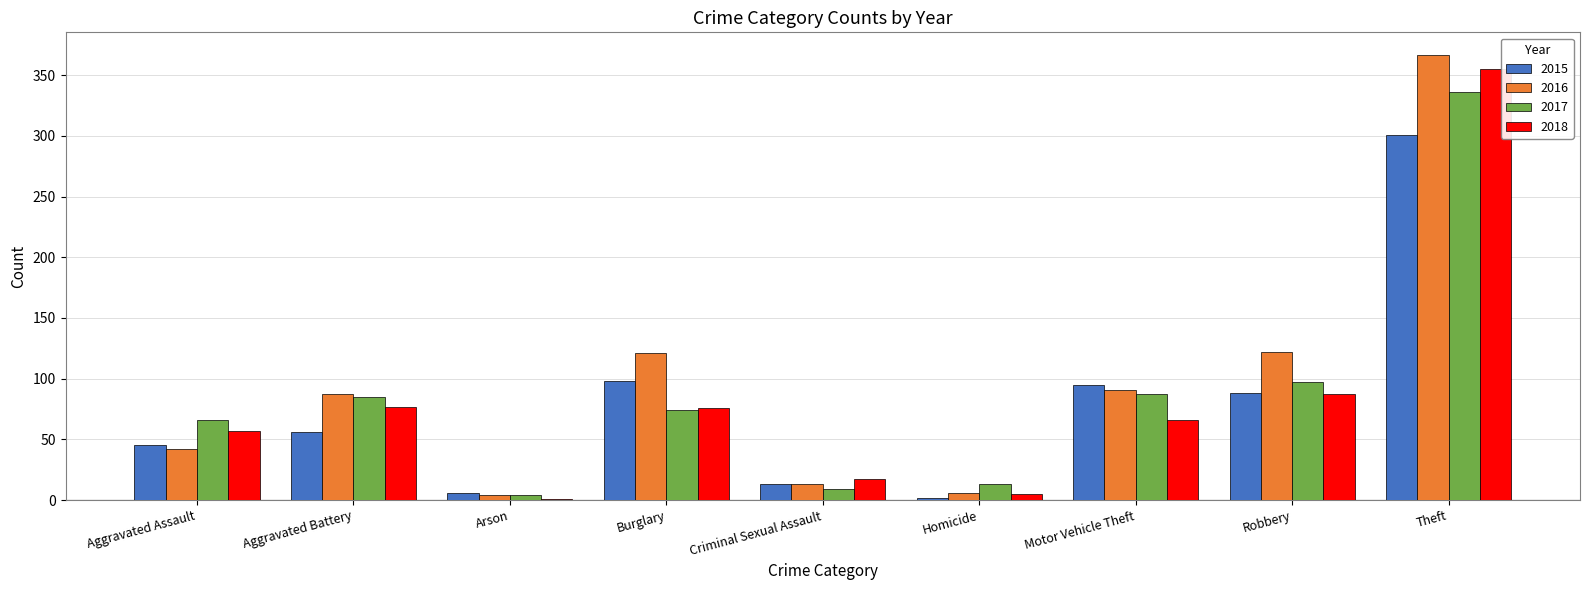

The 2015 series shows 13 at Criminal Sexual Assault. True or false?

True